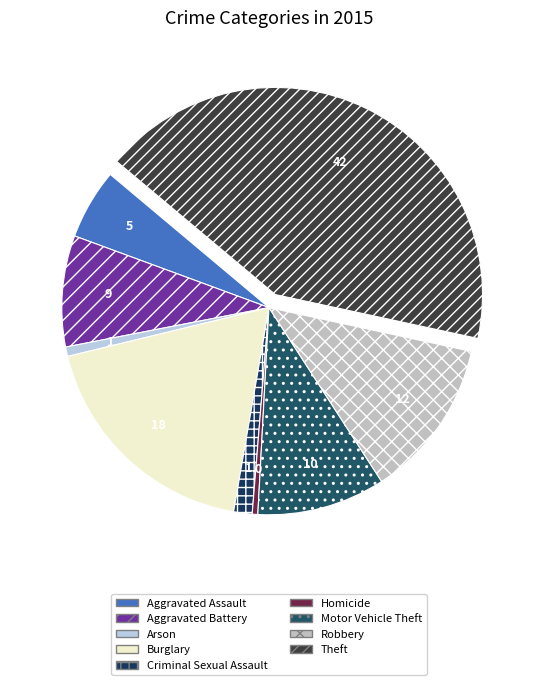

Which category has the smallest portion of the pie?

Homicide